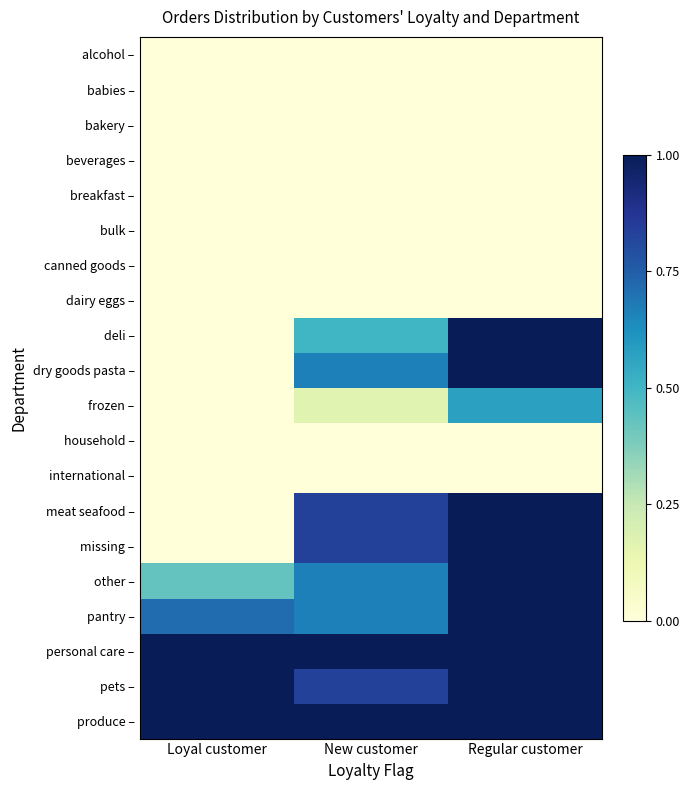

Between Regular customer and New customer, which is larger?

Regular customer